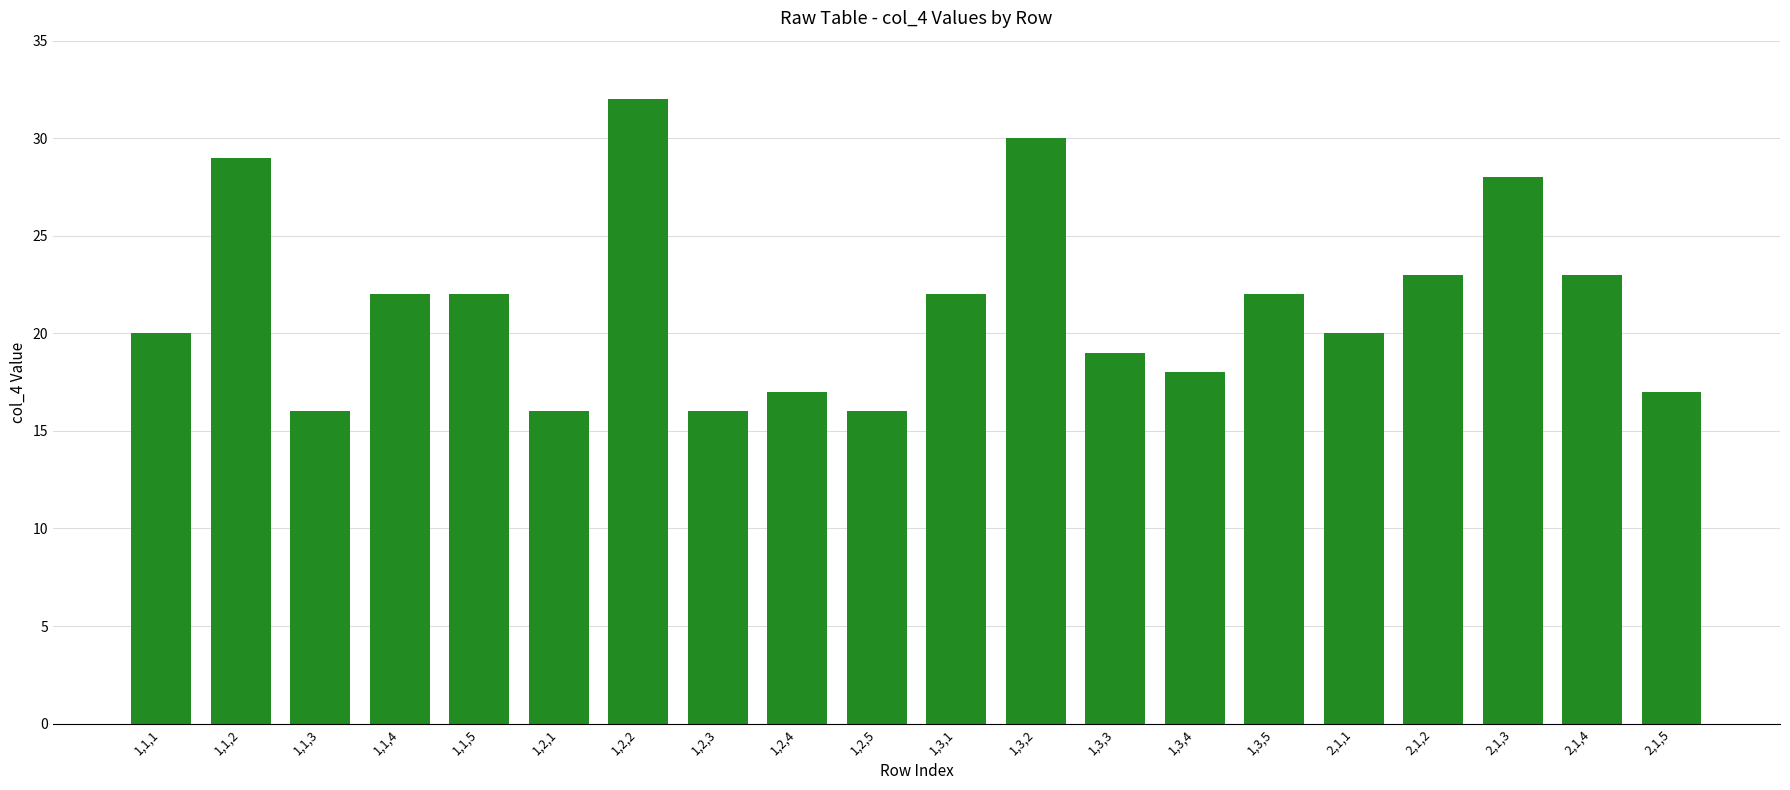

What is the value of the 7th bar from the left?

32